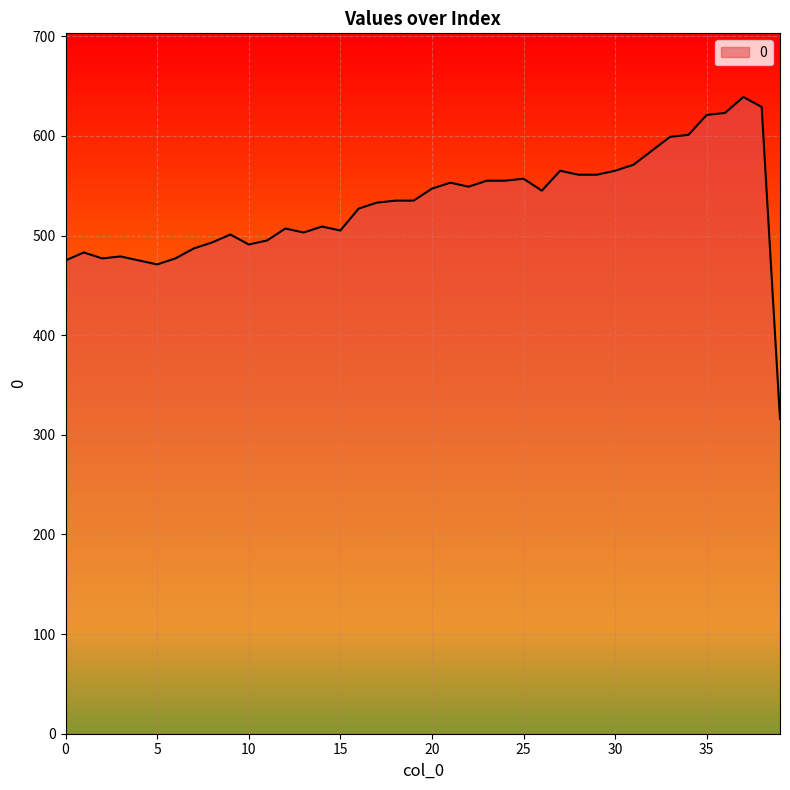

What is the difference between the maximum and minimum values?

323